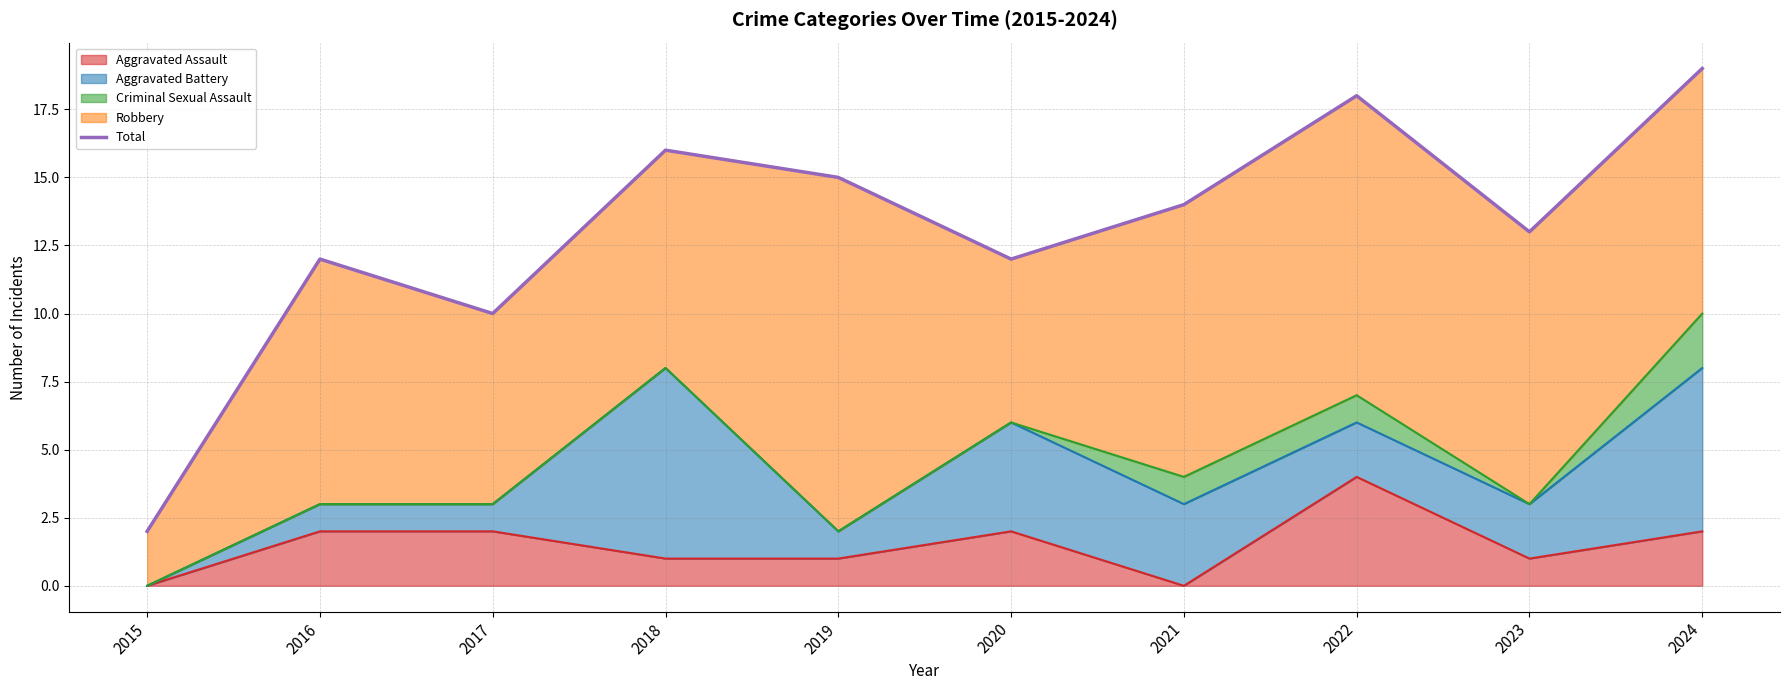

Does the chart have visible grid lines?

Yes